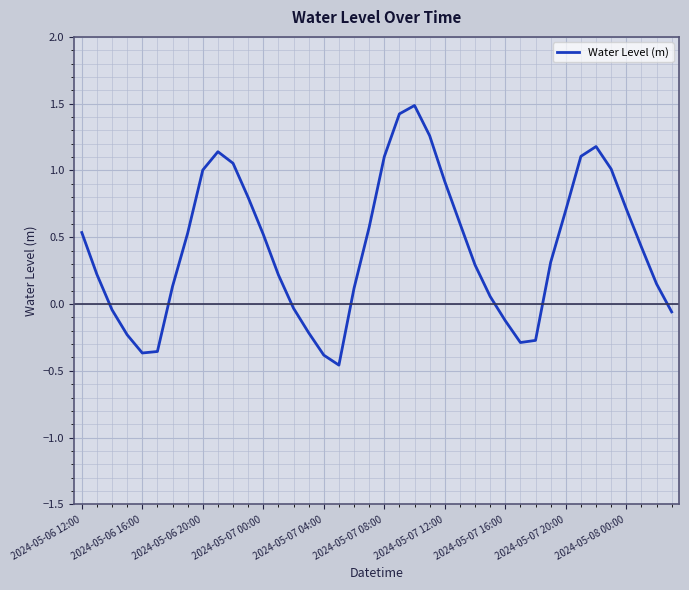

What is the maximum value shown in the chart?

1.5